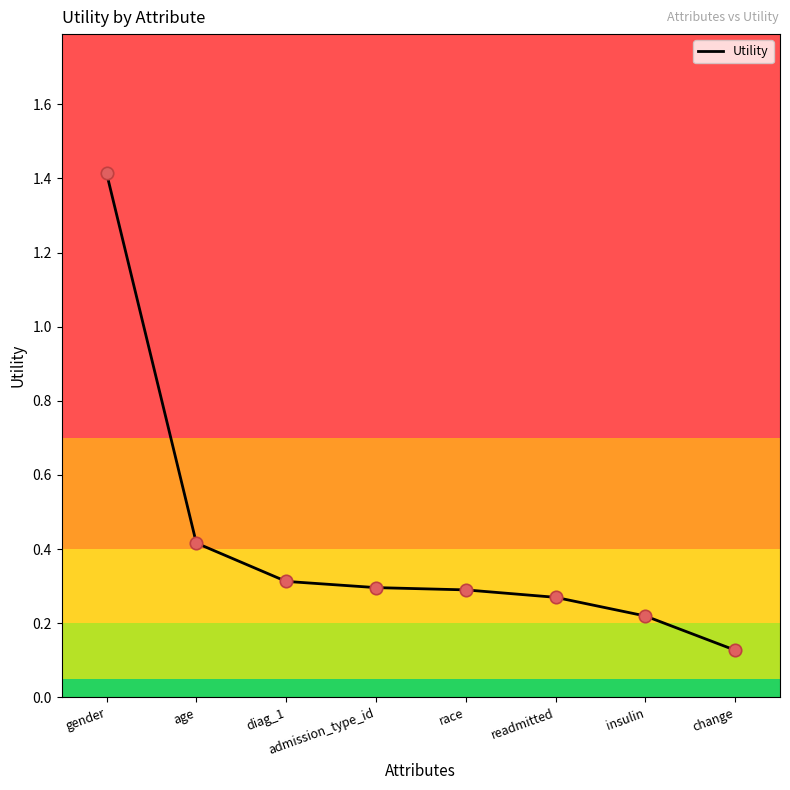

Which has a higher value, diag_1 or age?

age